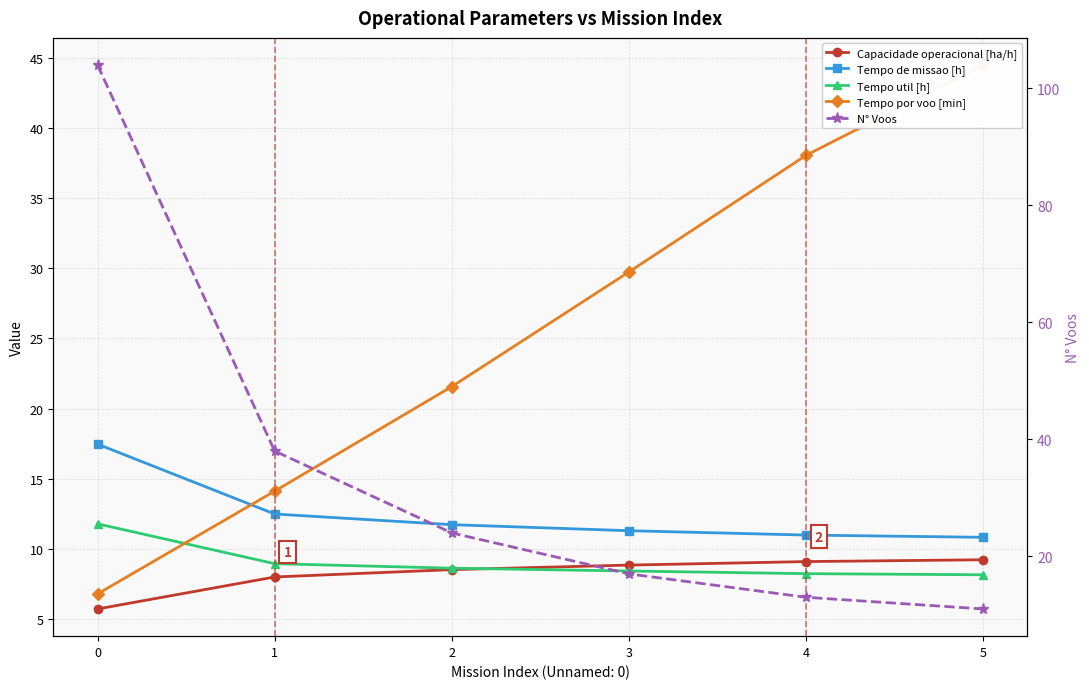

Reading left to right, transcribe all the data shown in this chart.

Capacidade operacional [ha/h]: 5.7	8.0	8.5	8.9	9.1	9.2
Tempo de missao [h]: 17.5	12.5	11.7	11.3	11.0	10.8
Tempo util [h]: 11.8	8.9	8.6	8.4	8.2	8.2
Tempo por voo [min]: 6.8	14.1	21.6	29.7	38.0	44.5
N° Voos: 104.0	38.0	24.0	17.0	13.0	11.0